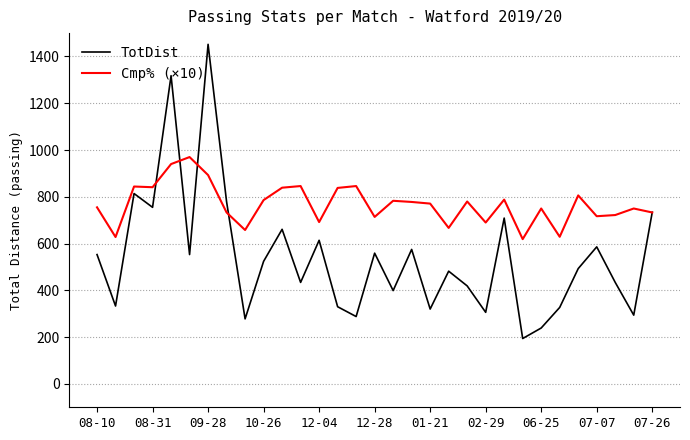

Which series has the largest range (max minus min)?

TotDist